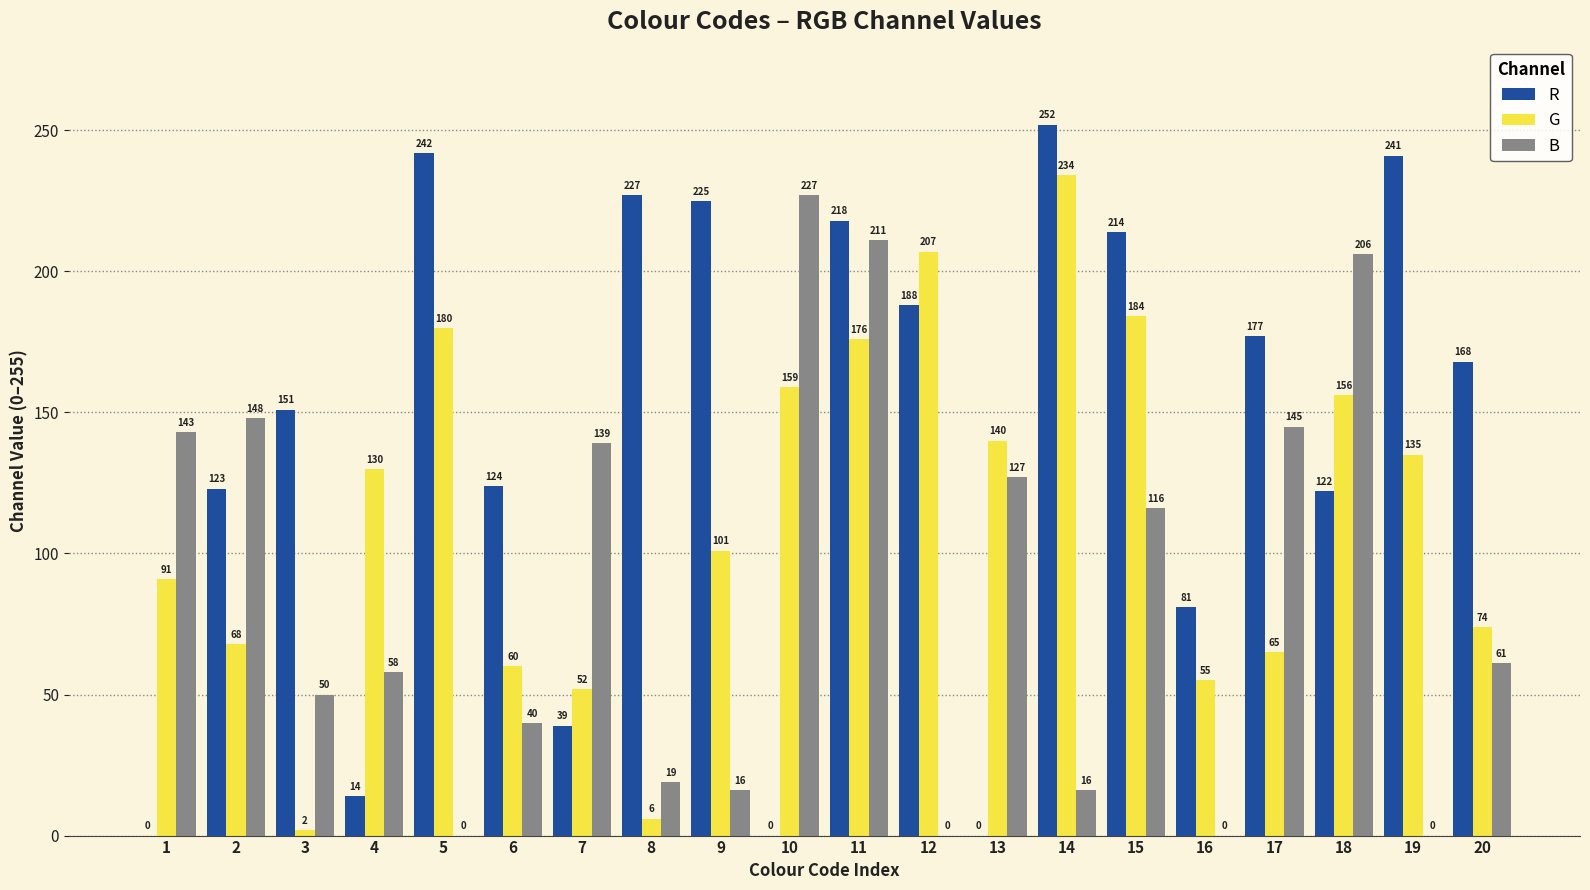

Reading right to left, extract all data points from this chart.

R: 20=168	19=241	18=122	17=177	16=81	15=214	14=252	13=0	12=188	11=218	10=0	9=225	8=227	7=39	6=124	5=242	4=14	3=151	2=123	1=0
G: 20=74	19=135	18=156	17=65	16=55	15=184	14=234	13=140	12=207	11=176	10=159	9=101	8=6	7=52	6=60	5=180	4=130	3=2	2=68	1=91
B: 20=61	19=0	18=206	17=145	16=0	15=116	14=16	13=127	12=0	11=211	10=227	9=16	8=19	7=139	6=40	5=0	4=58	3=50	2=148	1=143